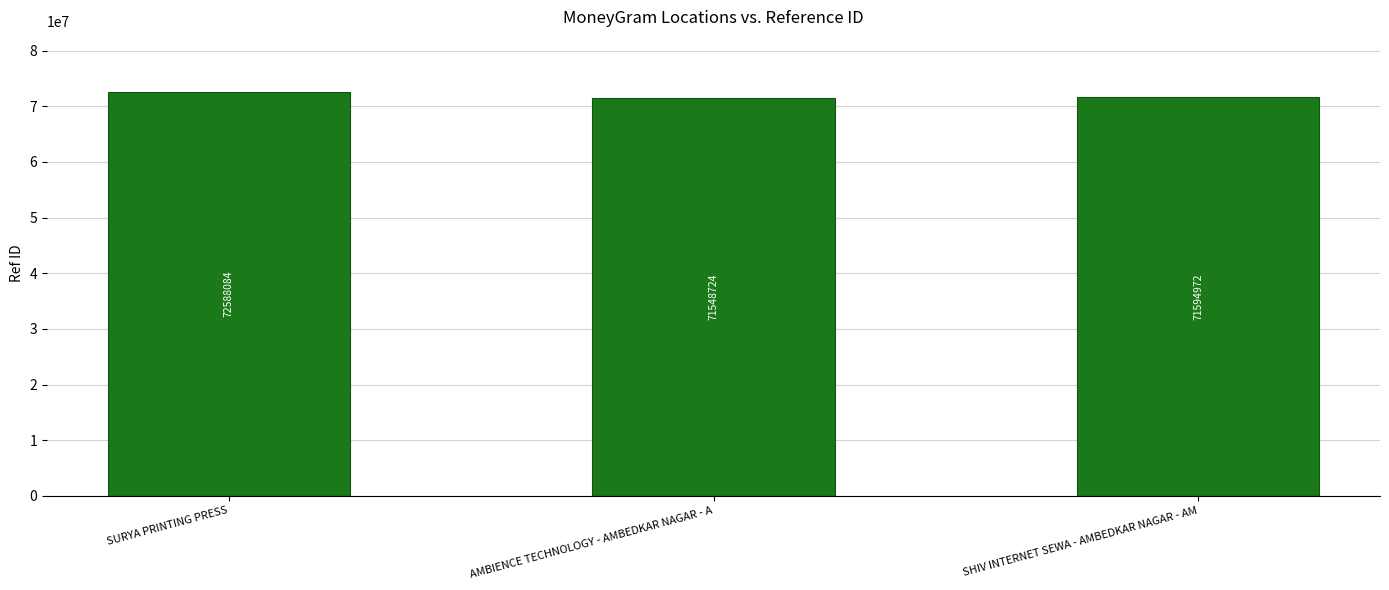

Count the number of data series in this chart.

1